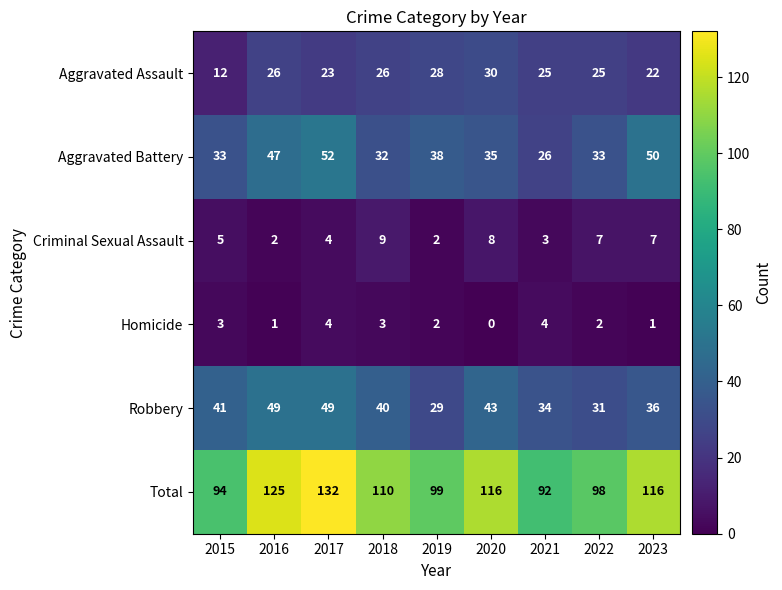

At which category is the sum across all series the highest?

2017